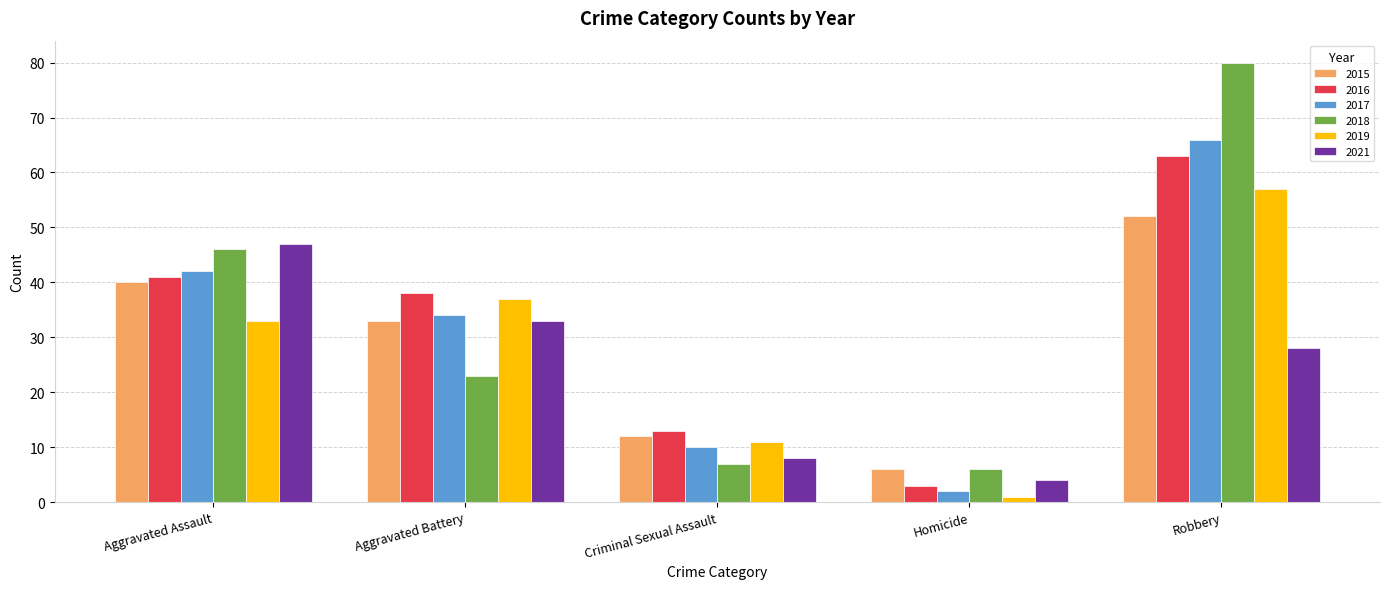

Rank the categories by 2018 value from highest to lowest.

Robbery, Aggravated Assault, Aggravated Battery, Criminal Sexual Assault, Homicide